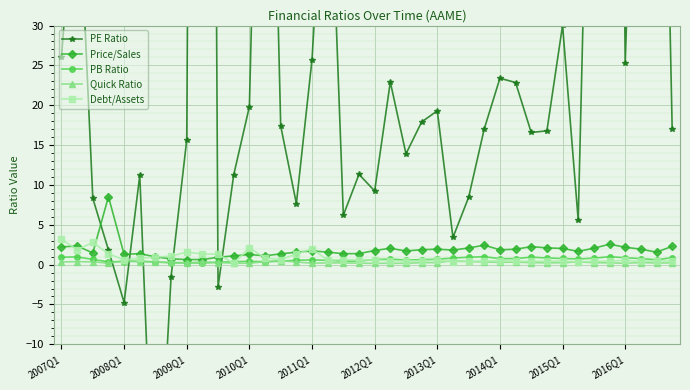

How many data points does each series have?

40